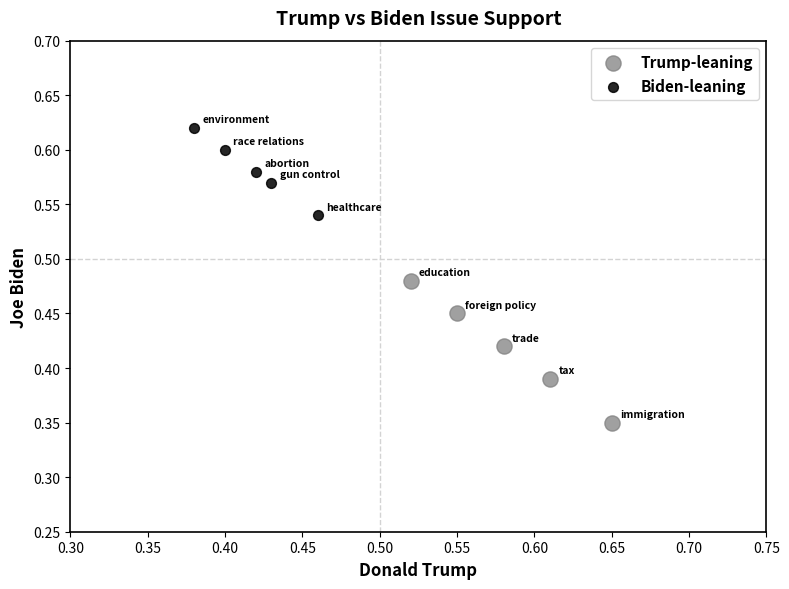

Which series contains the highest Y value?

Biden-leaning